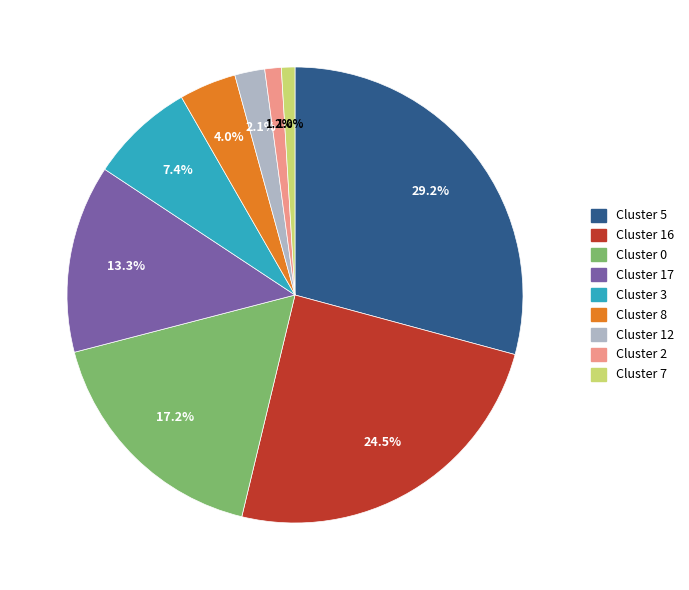

Which slice is the largest?

Cluster 5